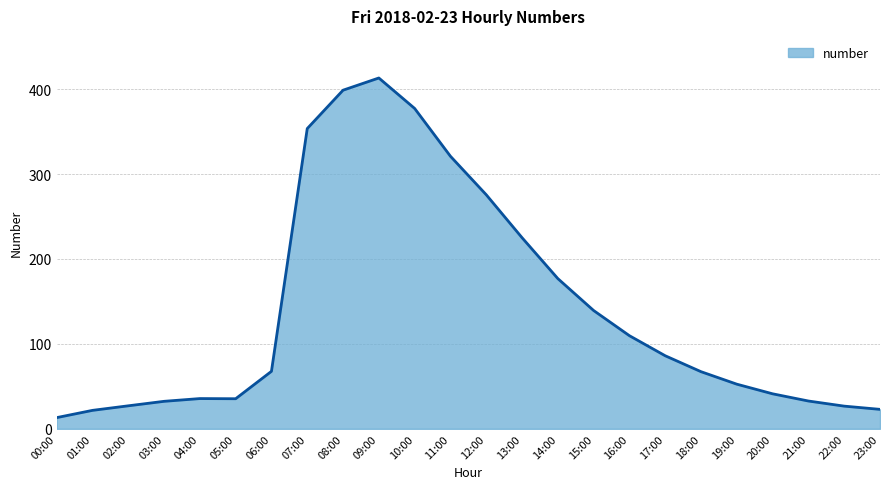

True or false: the data shows 42.9 at 06:00.

False